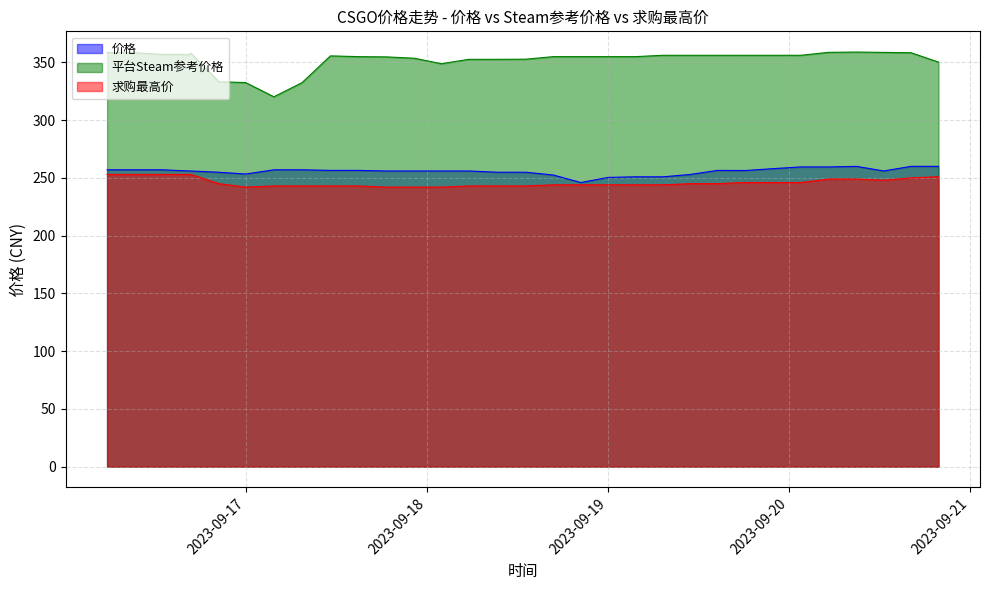

True or false: 求购最高价 has more than 0 interior local peaks.

False